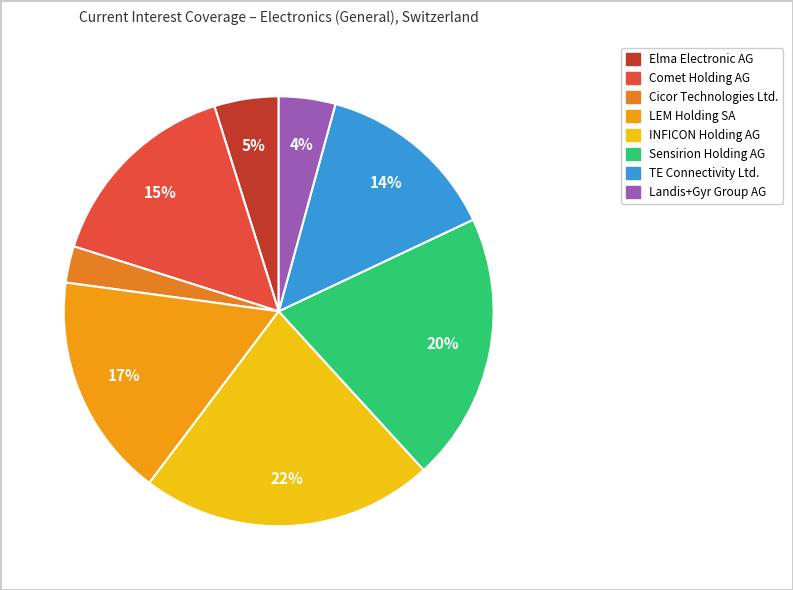

Approximately how many times larger is the value at Sensirion Holding AG compared to LEM Holding SA?

1.2